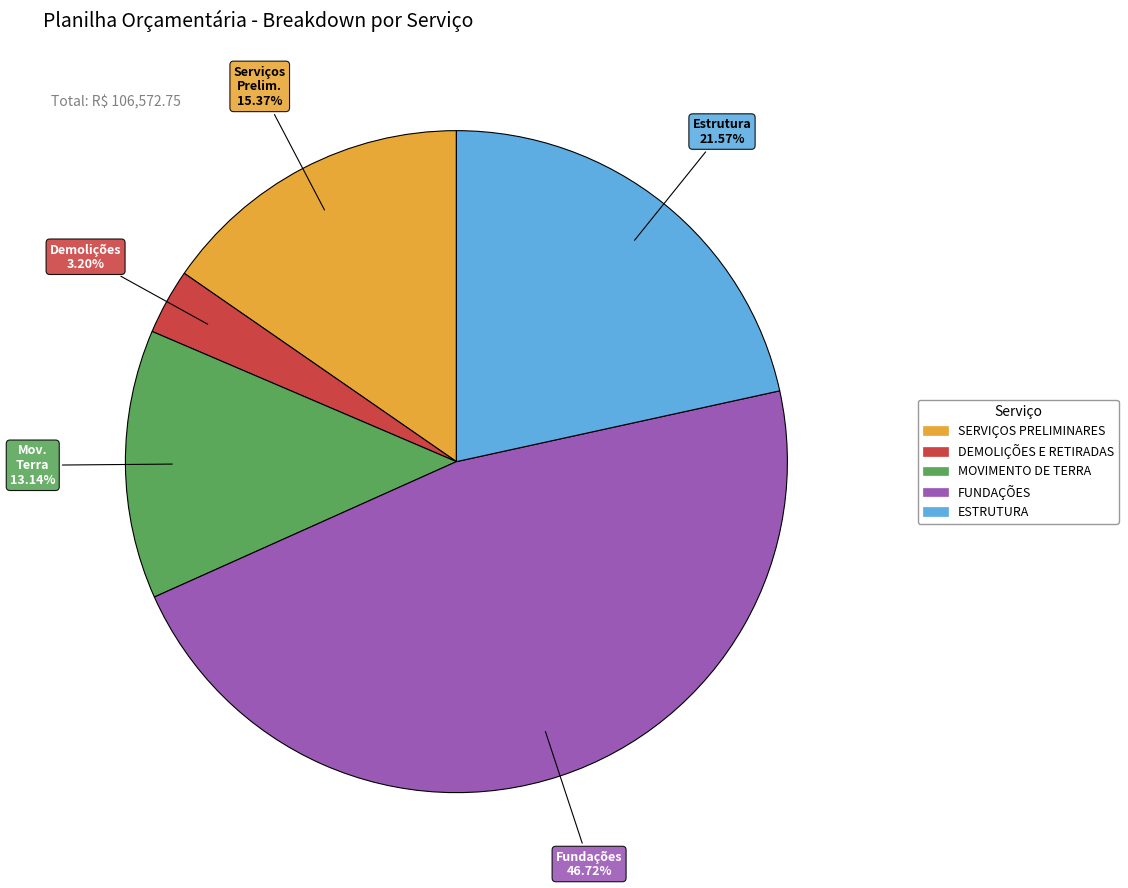

What is the total percentage of MOVIMENTO DE TERRA and ESTRUTURA?

34.7%